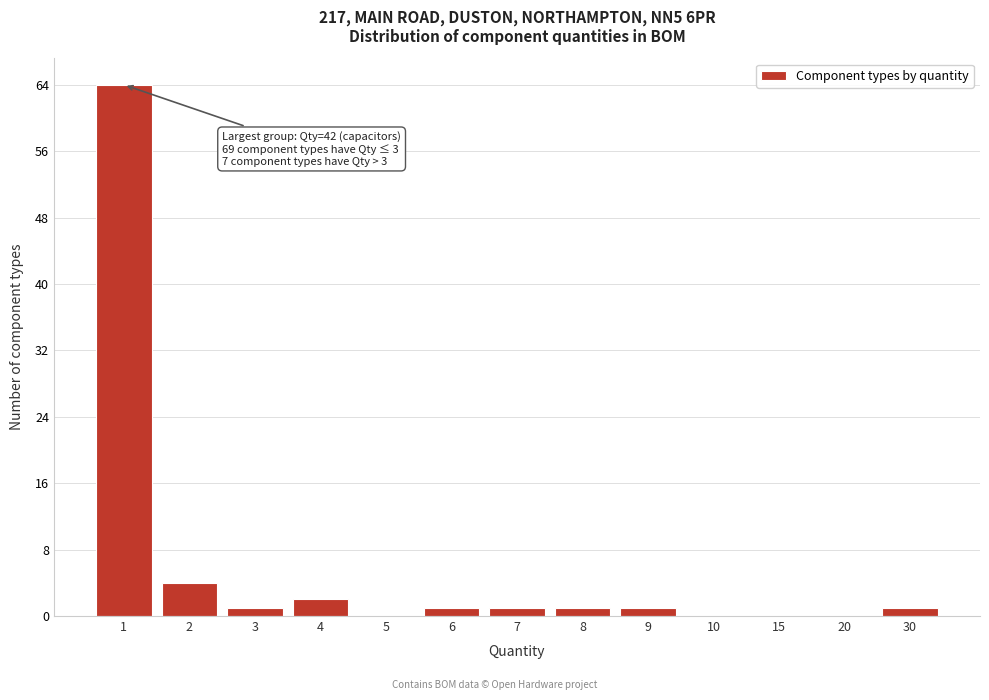

Reading right to left, extract all data points from this chart.

30=1	20=0	15=0	10=0	9=1	8=1	7=1	6=1	5=0	4=2	3=1	2=4	1=64